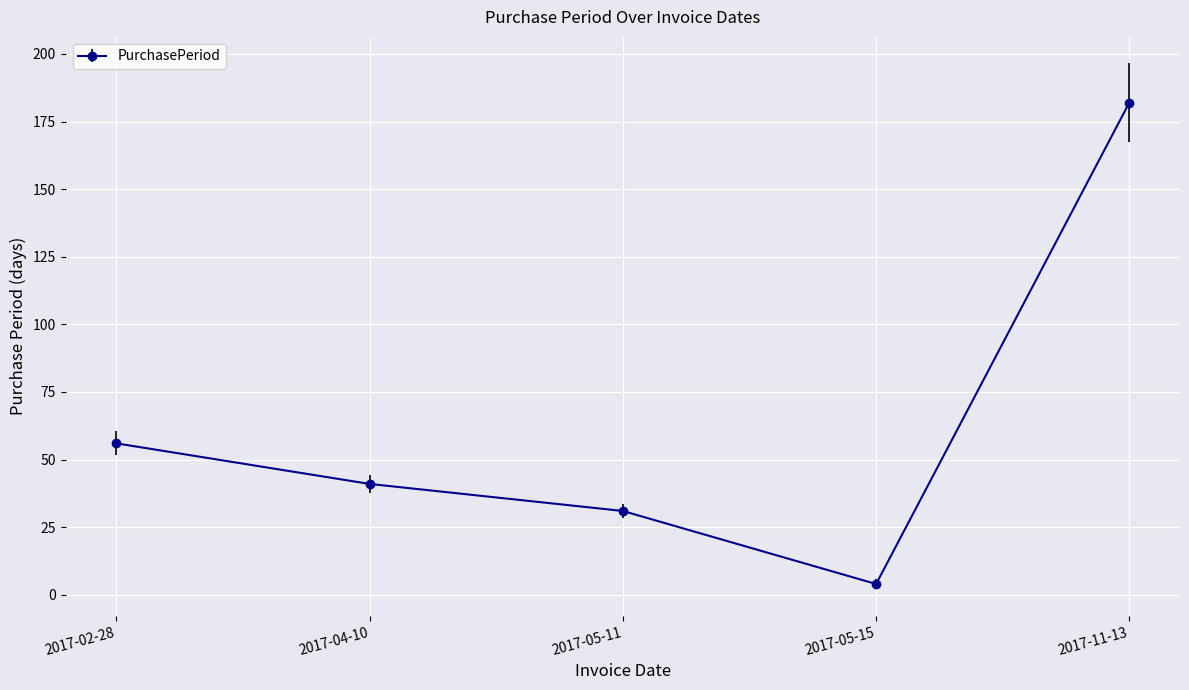

What is the ratio of the value at 2017-04-10 to the value at 2017-05-15?

10.2